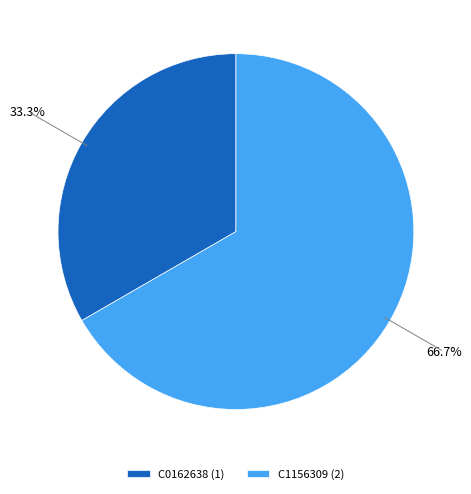

The C0162638 slice represents 23% of the pie. True or false?

False